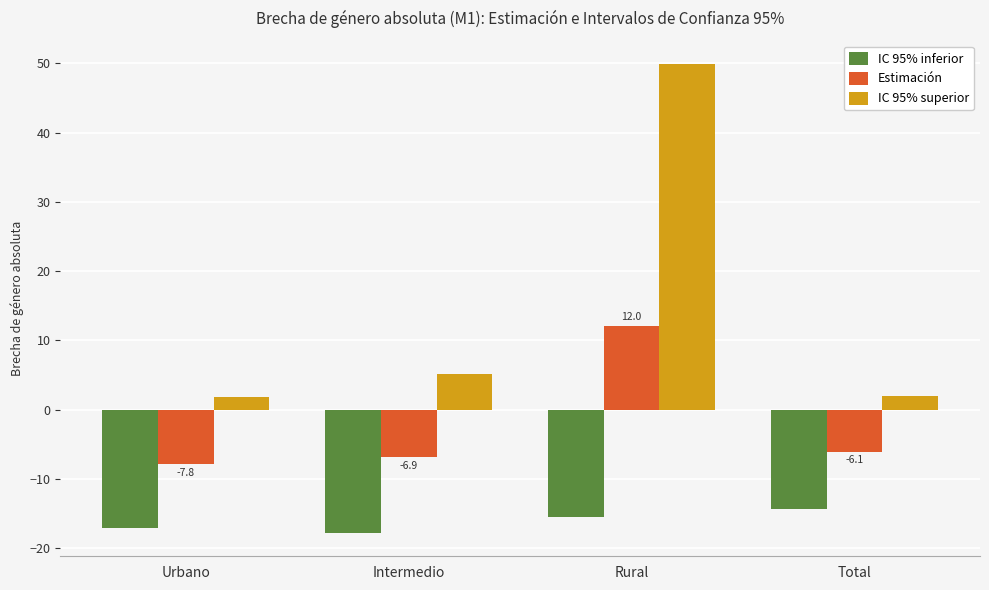

What is the total value across all series at Intermedio?

-19.6